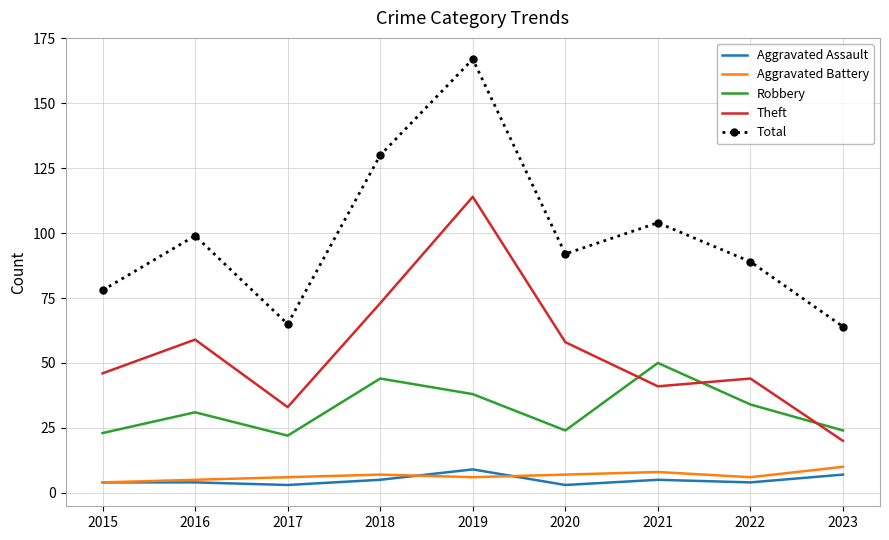

True or false: Theft has a value of 59 at 2016.

True